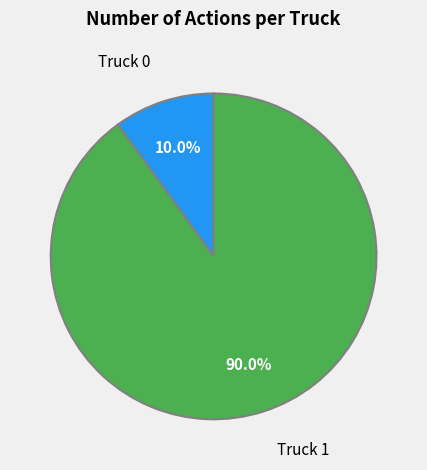

Which slice is the largest?

Truck 1